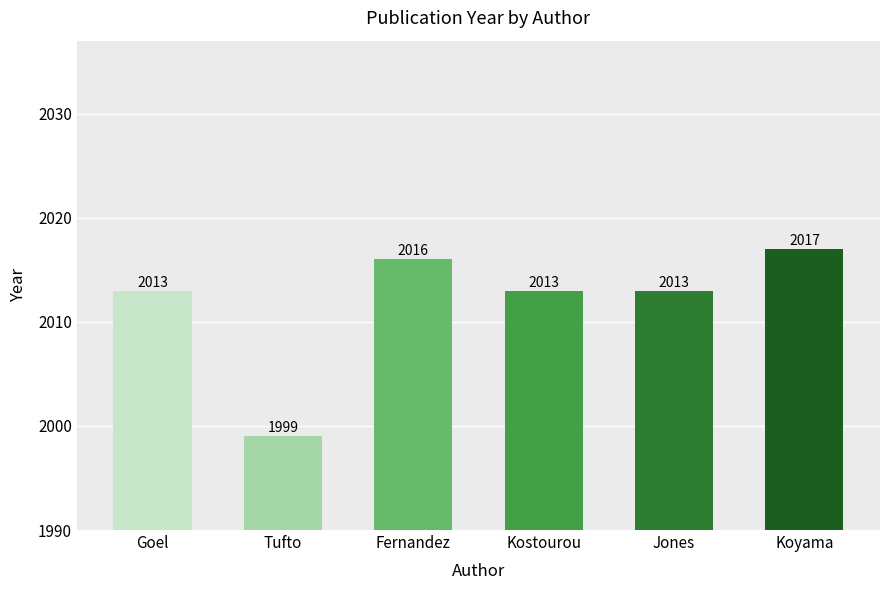

Count the number of categories in the chart.

6